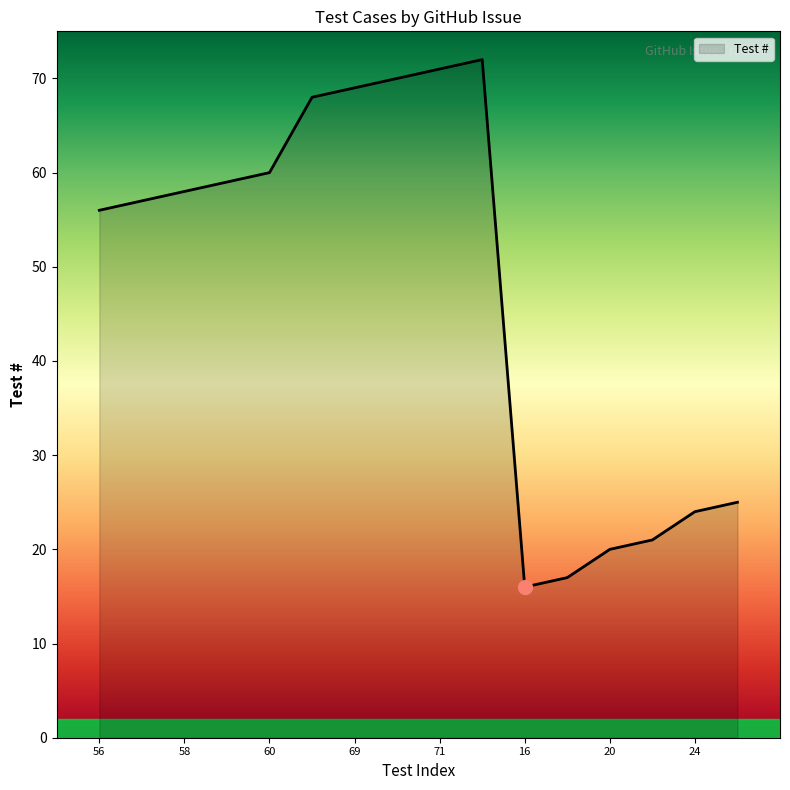

What is the smallest value displayed?

16